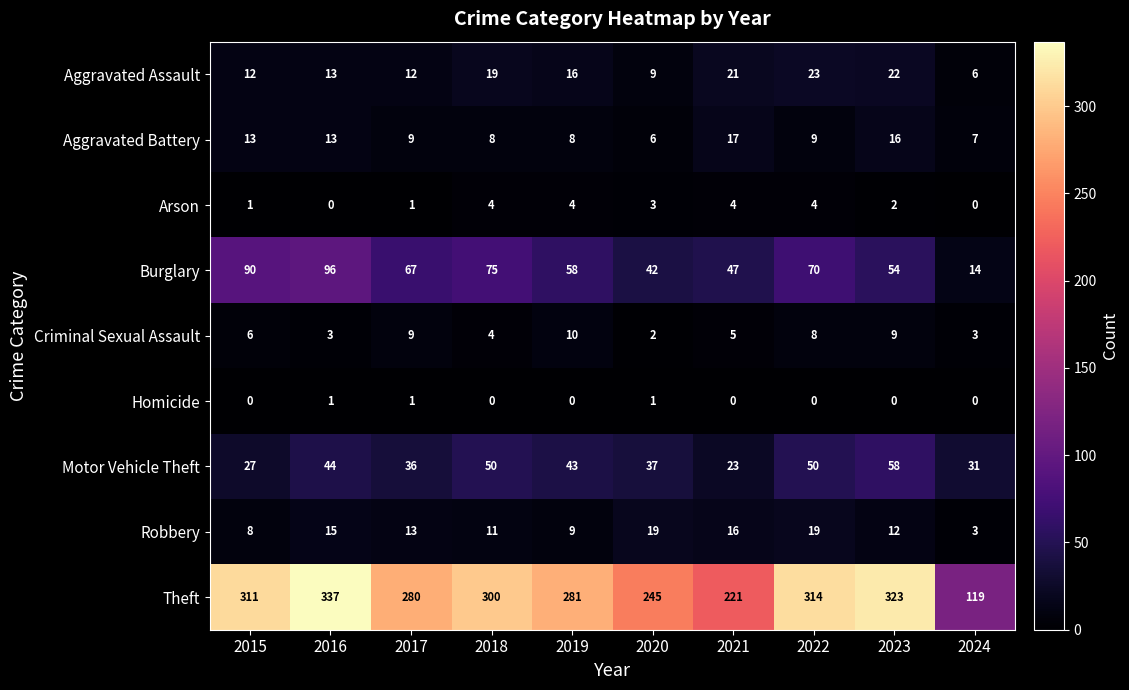

How many distinct data groups are displayed?

9